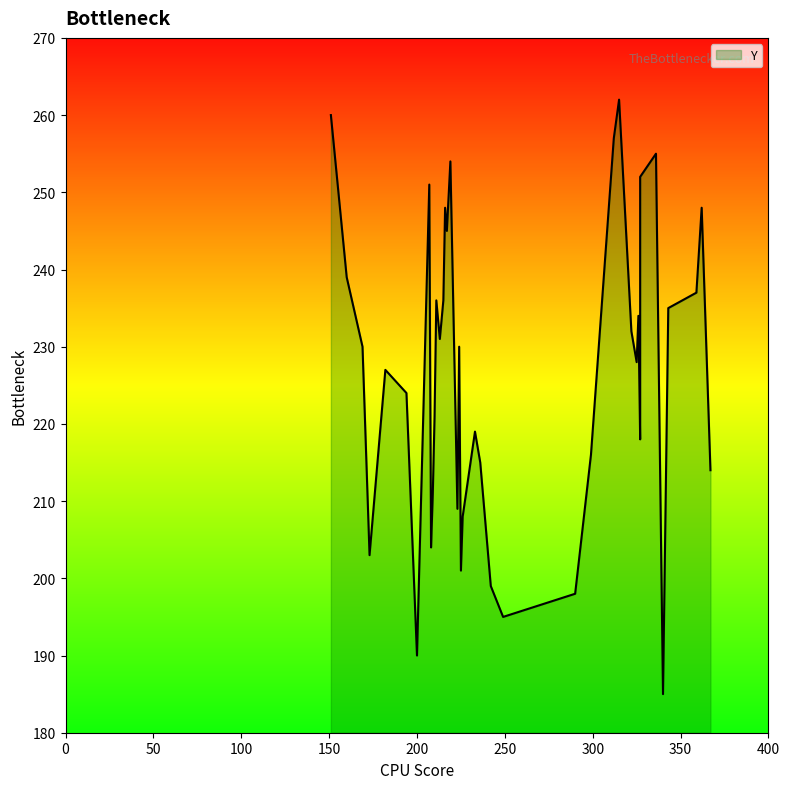

What is the difference between the values at 14 and 26?

18